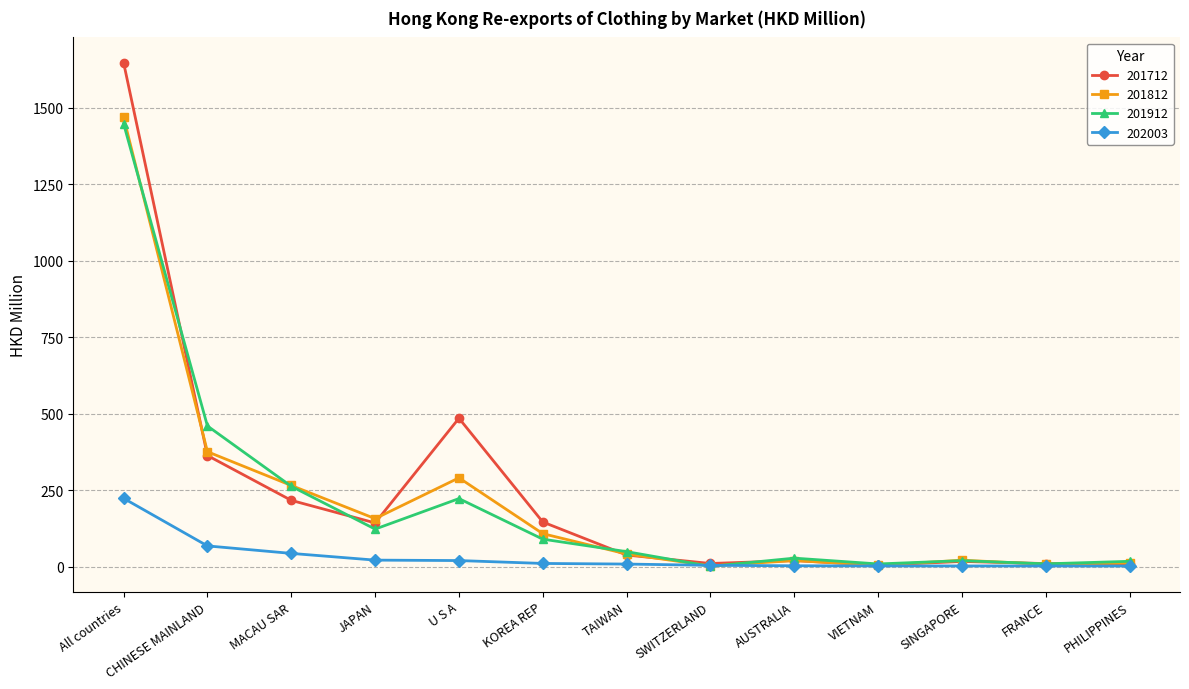

What is the difference between the maximum and minimum values in the 202003 series?

221.1